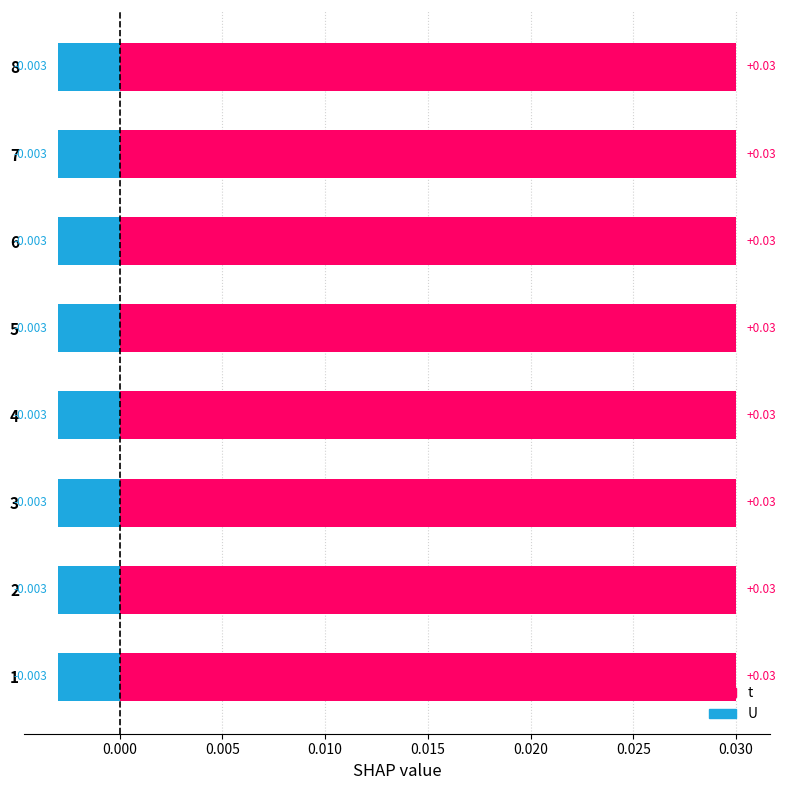

Where is t nearest to the value 3?

1